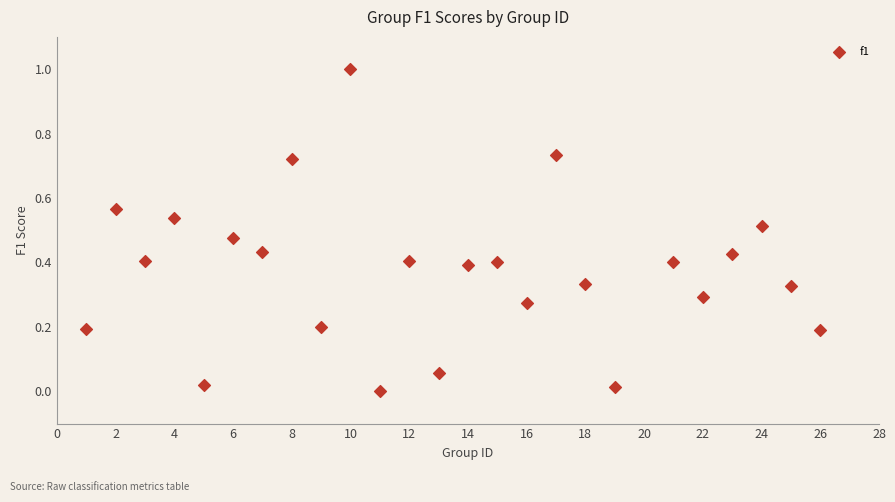

What is the range of Y values (max minus min)?

1.0